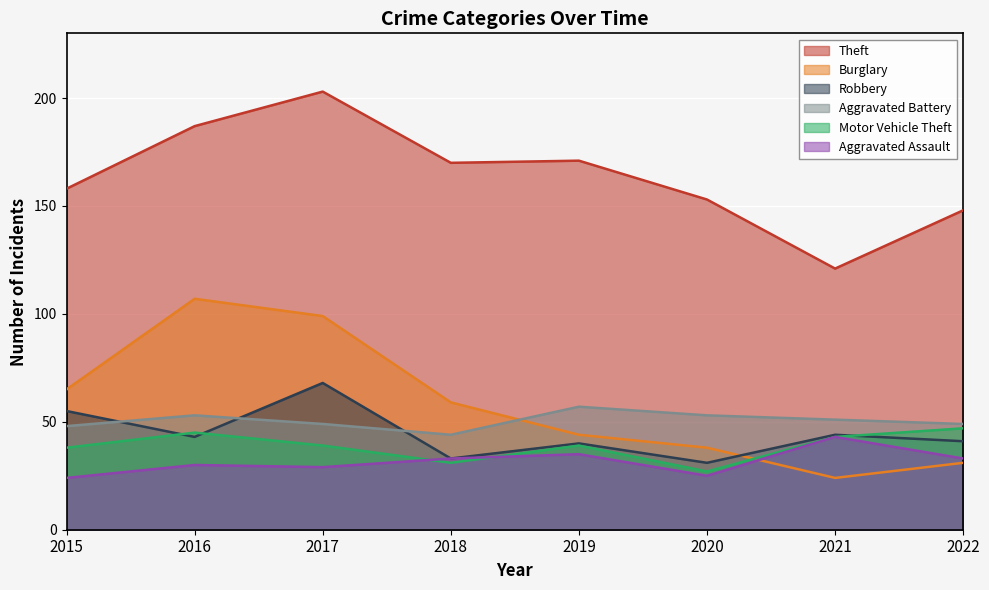

What is the lowest value of the Burglary series?

24